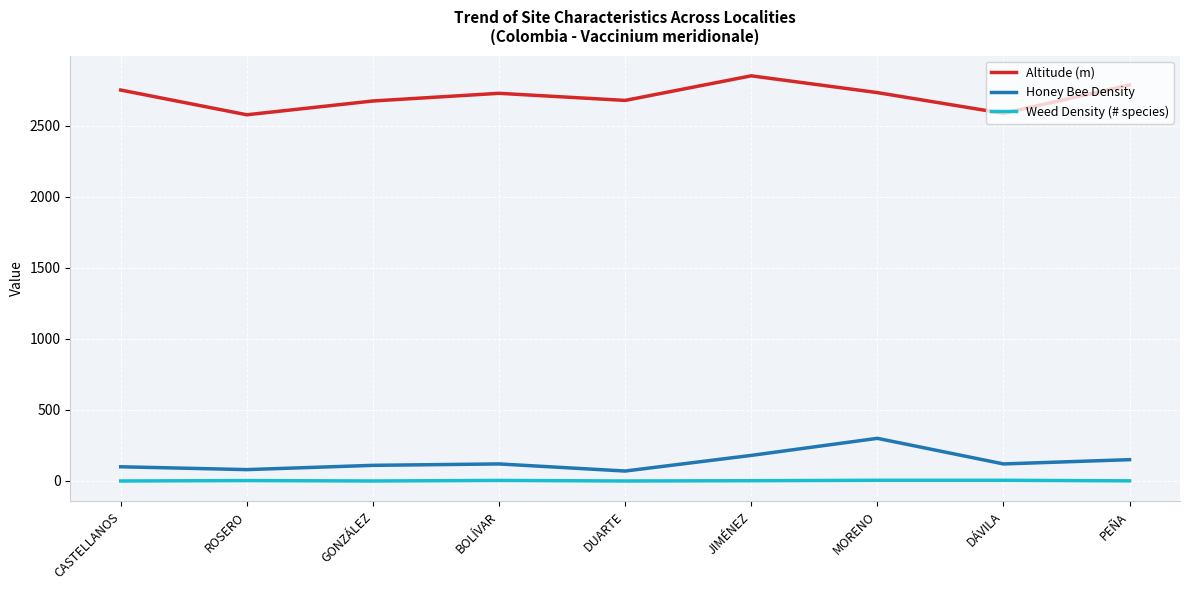

List the series in order of their peak value, highest first.

Altitude (m), Honey Bee Density, Weed Density (# species)